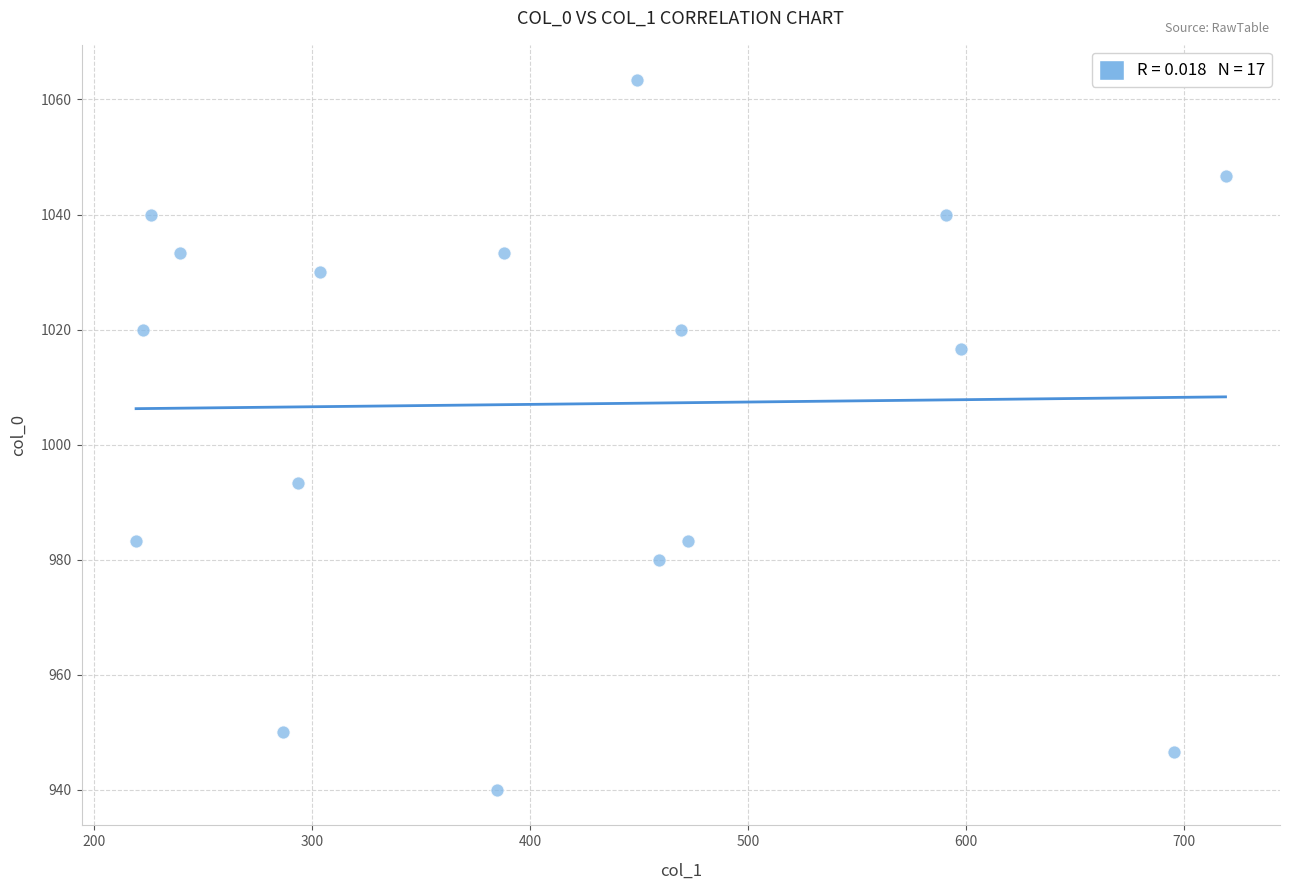

What Y value in the scatter plot is closest to 1001?

993.3